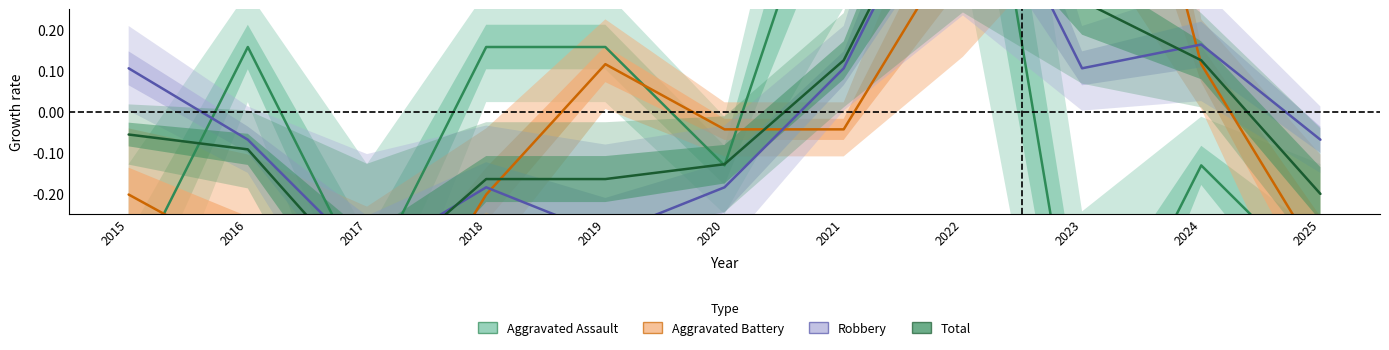

Where is Aggravated Assault nearest to the value 0?

2020